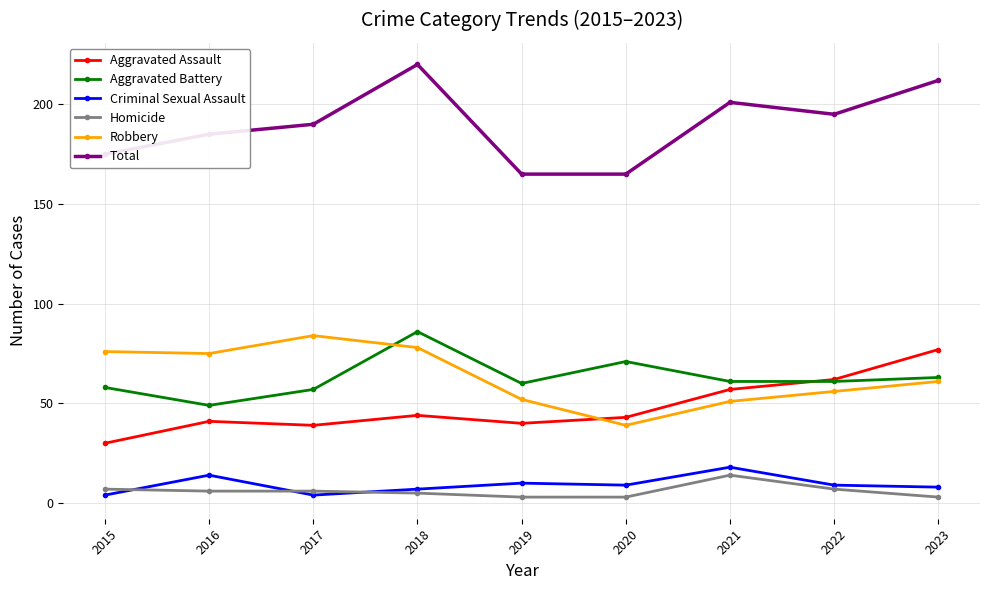

What is the spread (max minus min) of values at 2019?

162